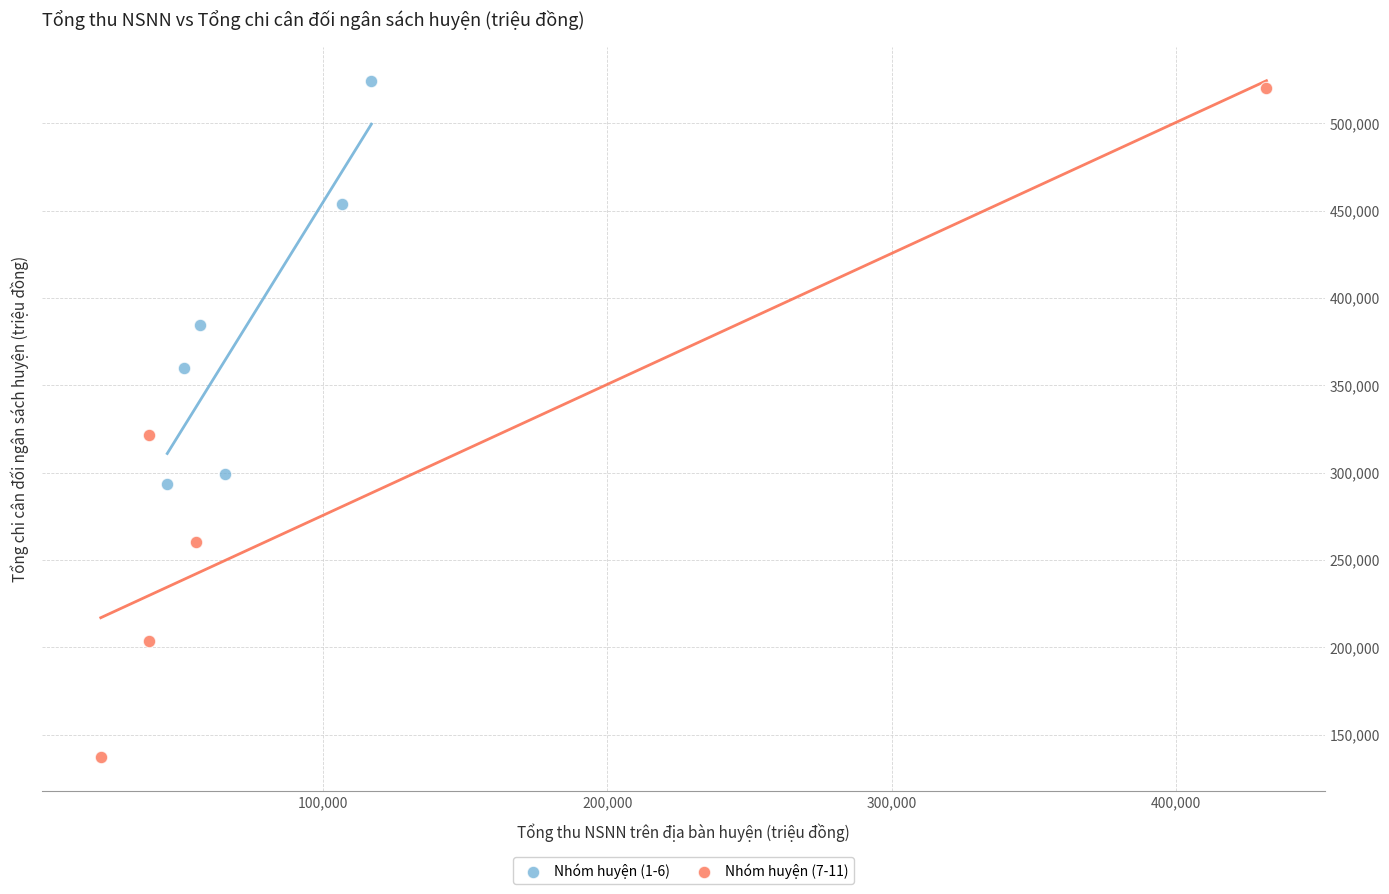

Which series contains the lowest Y value?

Nhóm huyện (7-11)